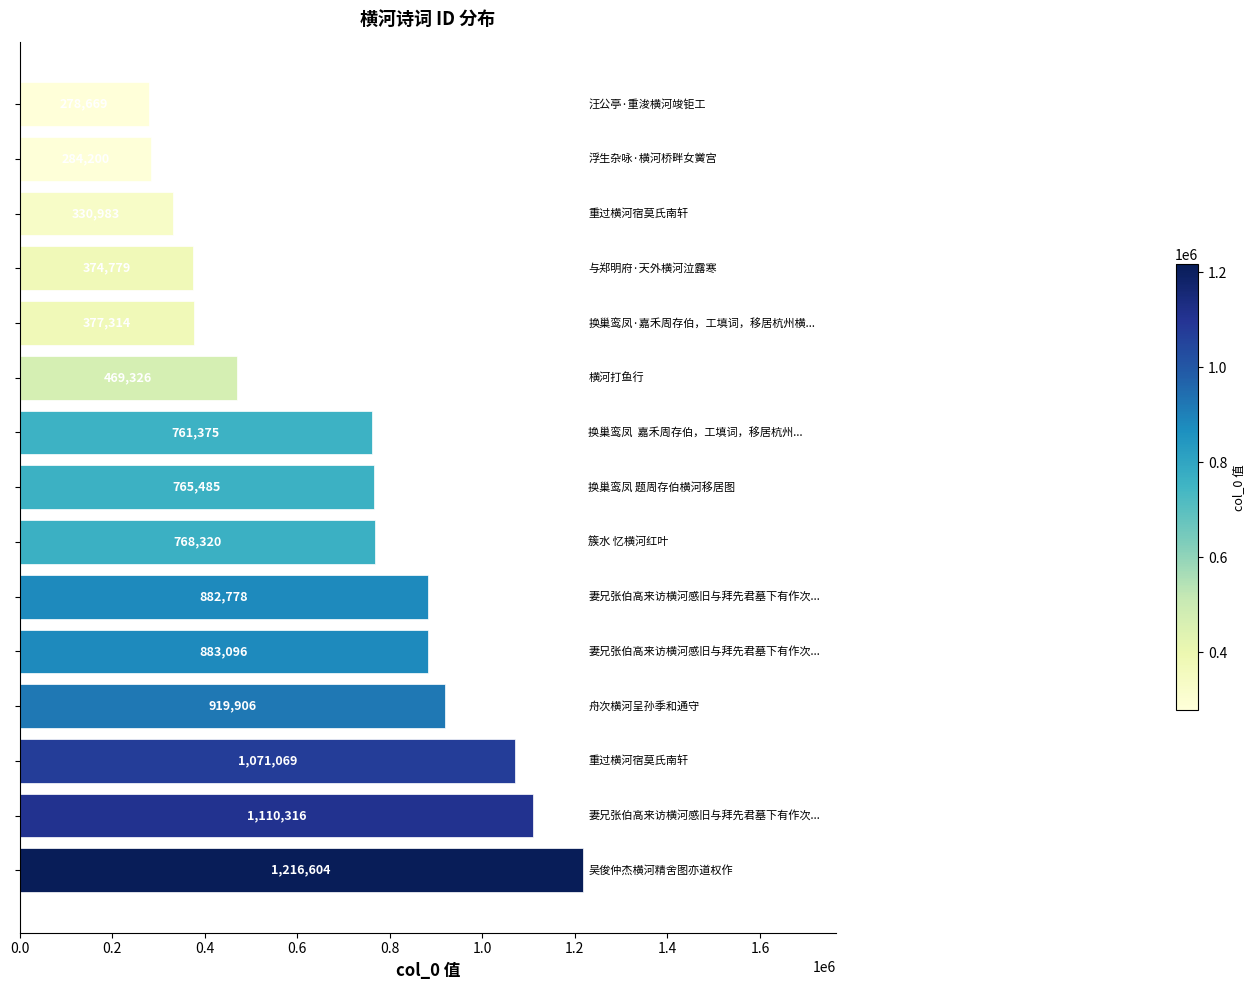

What is the difference between the second highest and second lowest values?

826116